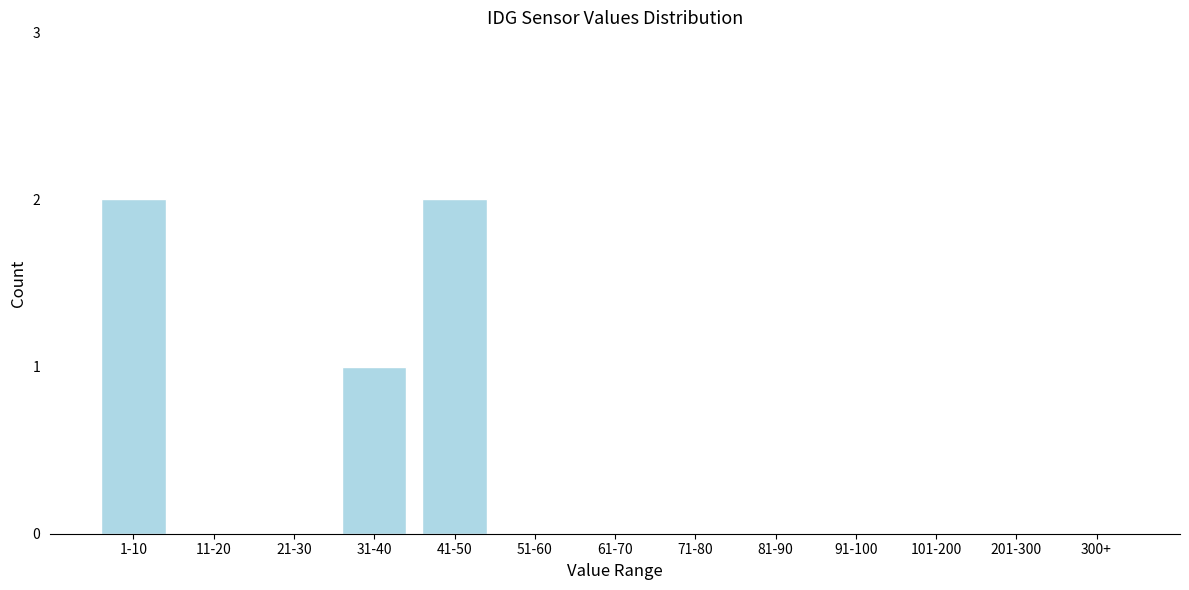

Between 31-40 and 11-20, which is larger?

31-40